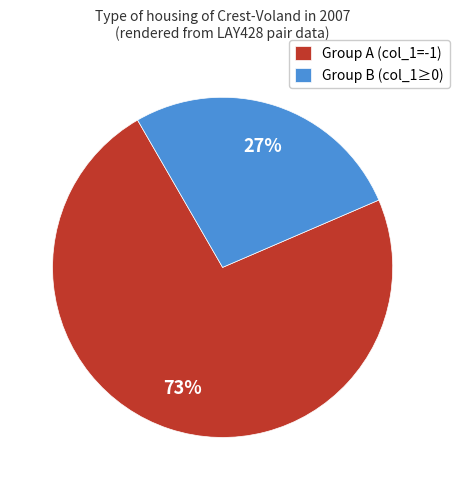

To the nearest percent, what portion does Group B (col_1≥0) represent?

27%